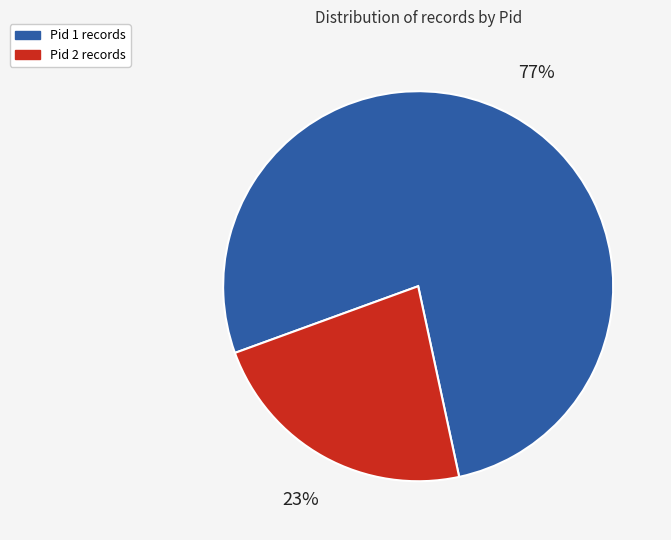

Do Pid 2 and Pid 1 together represent more than half of the pie?

Yes